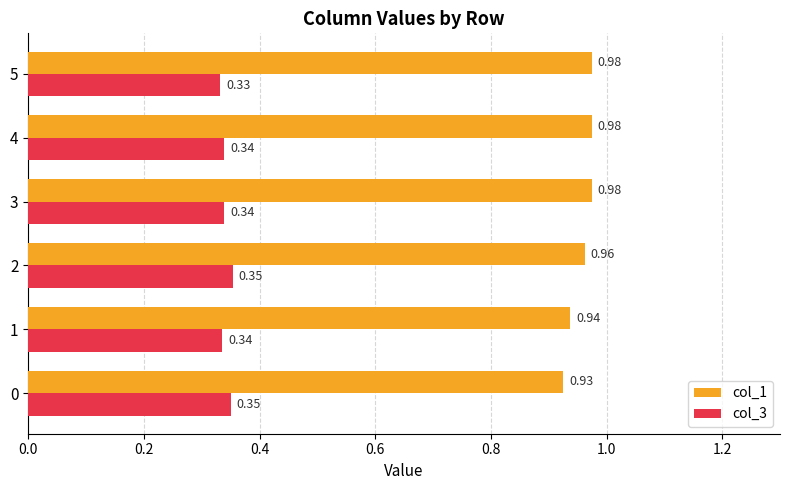

Which series changed the most between 1 and 2?

col_1